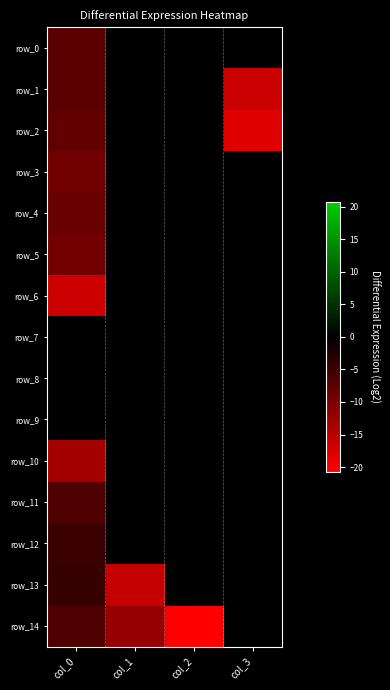

Between col_3 and col_2, which is larger?

col_3